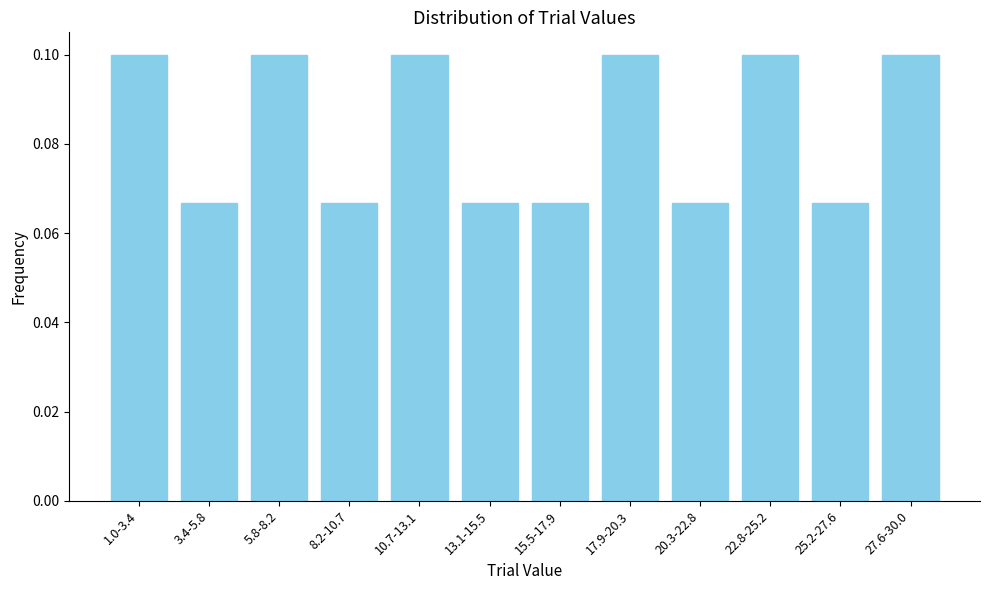

How many values are between 0 and 1?

12